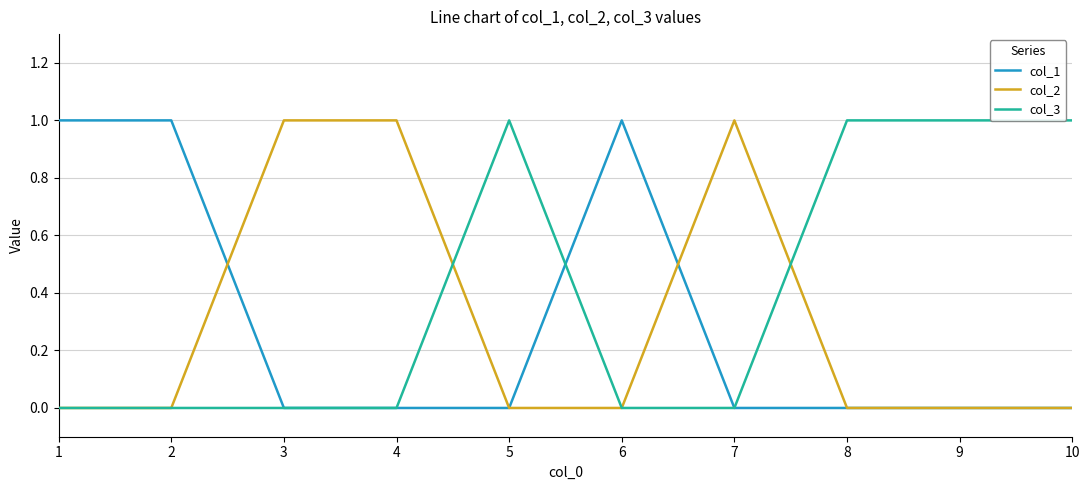

Is the value of col_1 at 5 greater than the value of col_2 at 3?

No